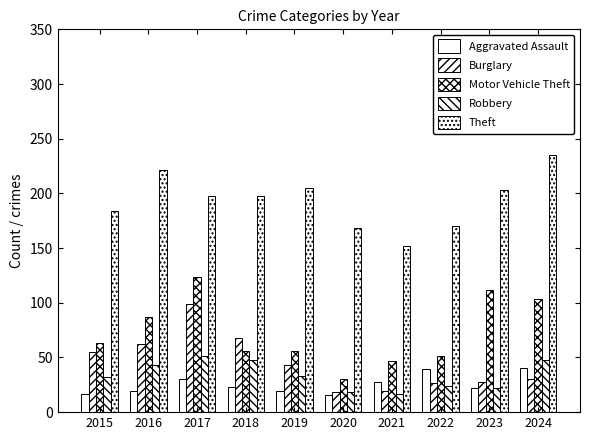

What is the difference between the Robbery values at 2016 and 2023?

21